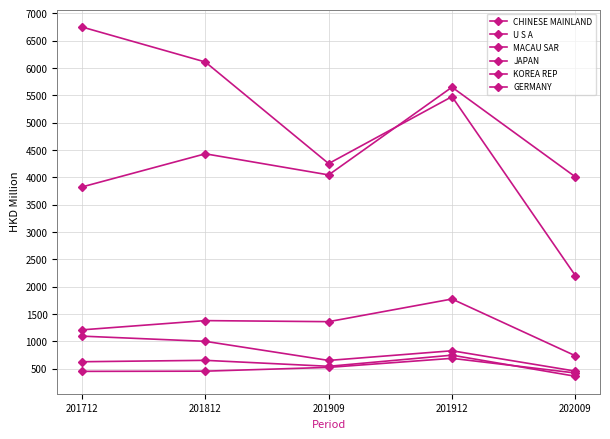

Which series has the widest spread of values?

U S A